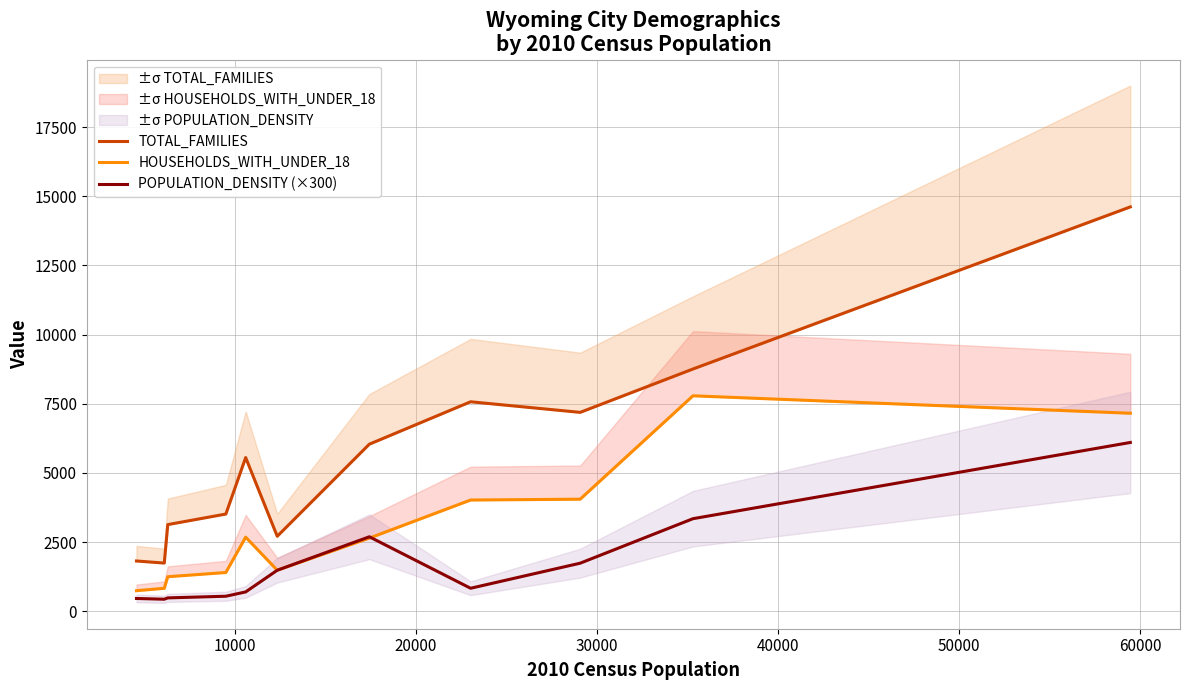

What are all the series names shown in the legend?

TOTAL_FAMILIES, HOUSEHOLDS_WITH_UNDER_18, POPULATION_DENSITY (×300)